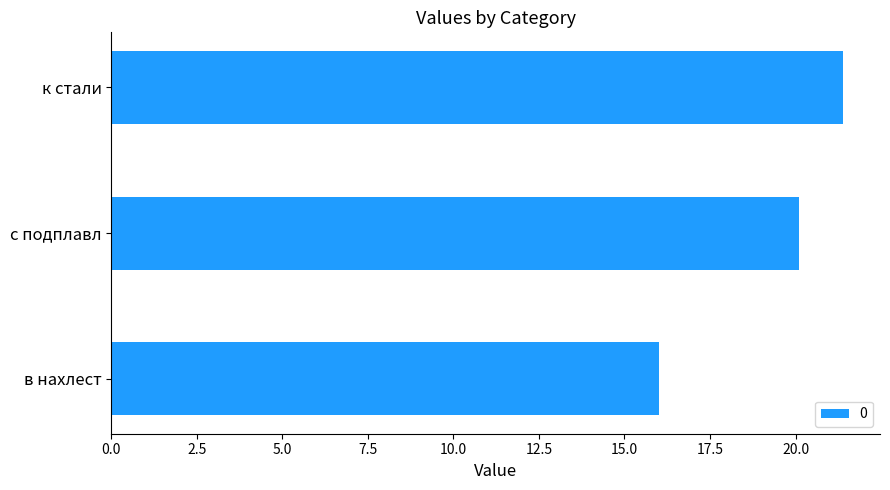

Rank the categories by value from highest to lowest.

к стали, с подплавл, в нахлест